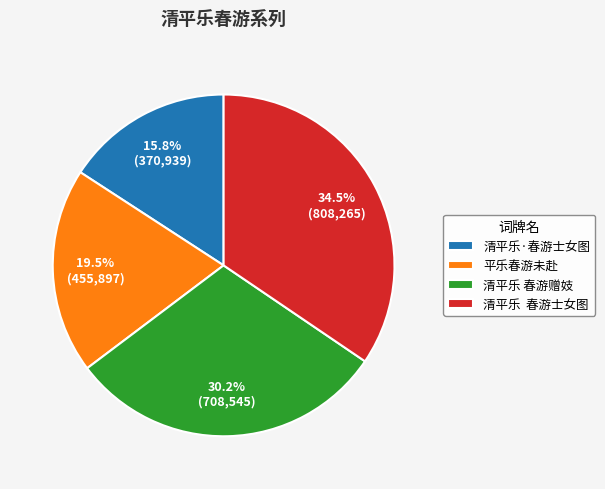

What percentage is NOT represented by 清平乐 春游士女图?

65.5%